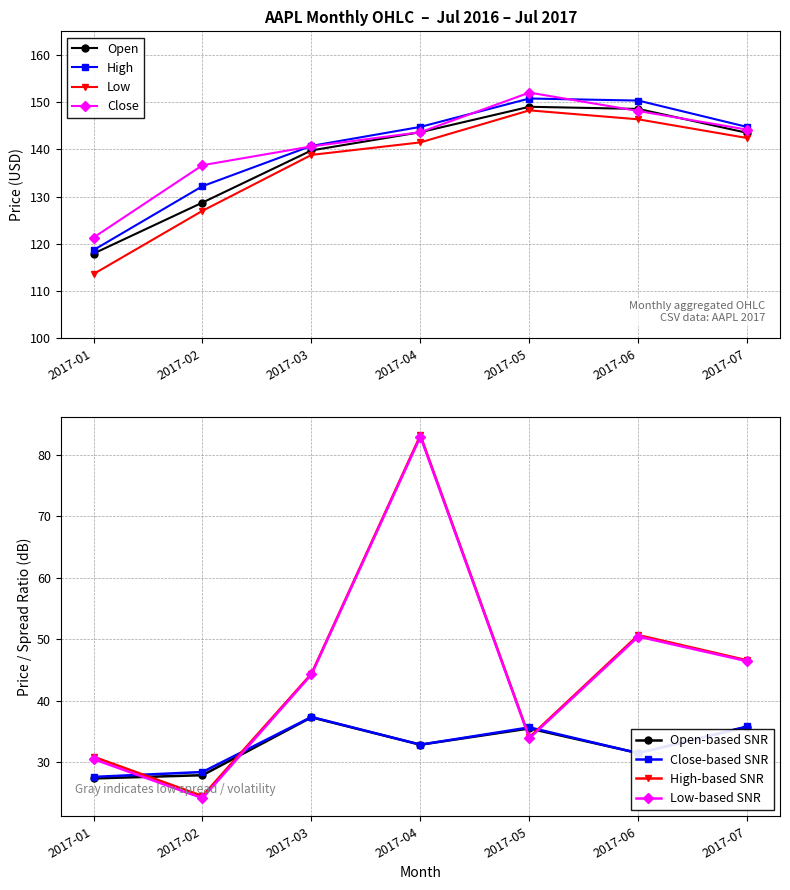

Which series changed the most between 2017-02 and 2017-04?

Open